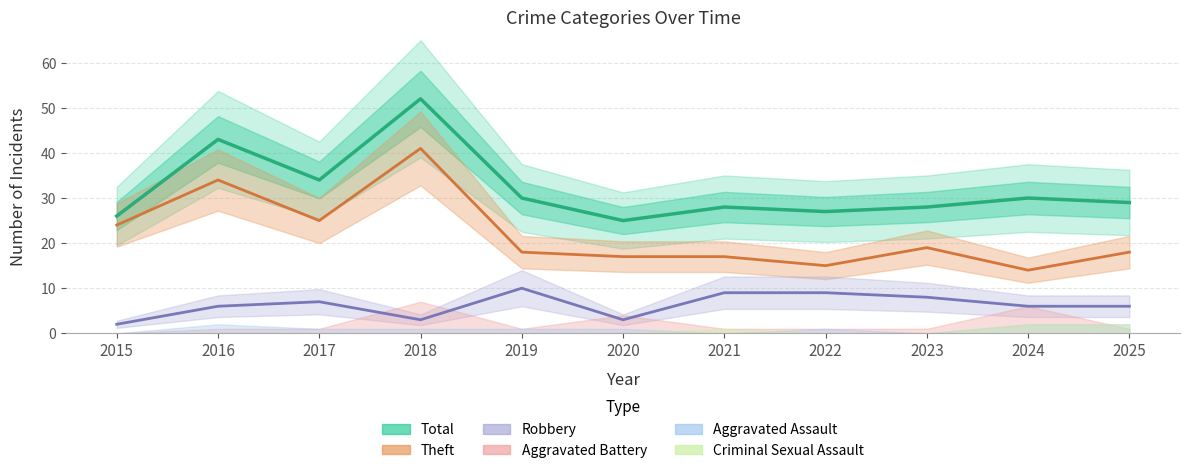

Between 2025 and 2021, which is larger?

2025